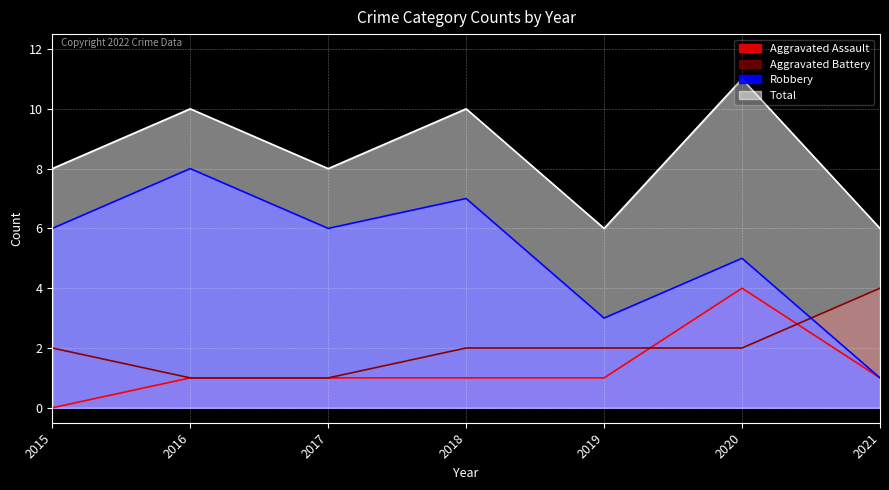

What is the total value across all series at 2016?

20